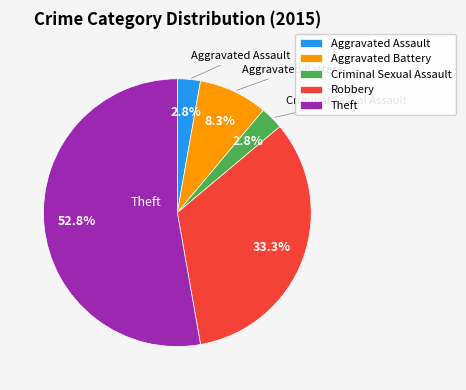

To the nearest percent, what is the difference between the Aggravated Battery and Theft slice percentages?

44%